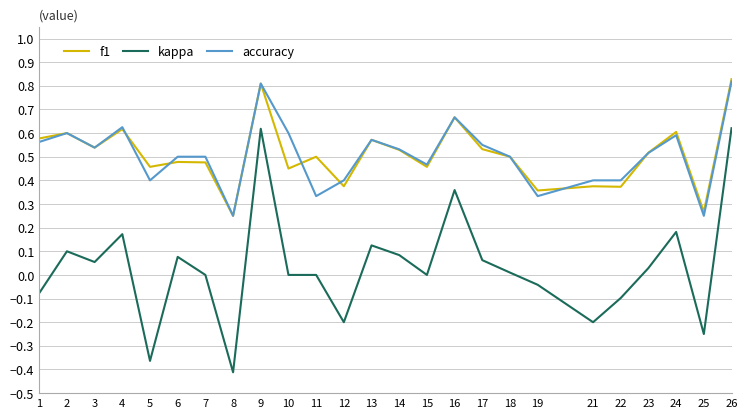

What is the total value across all series at 1?

1.1